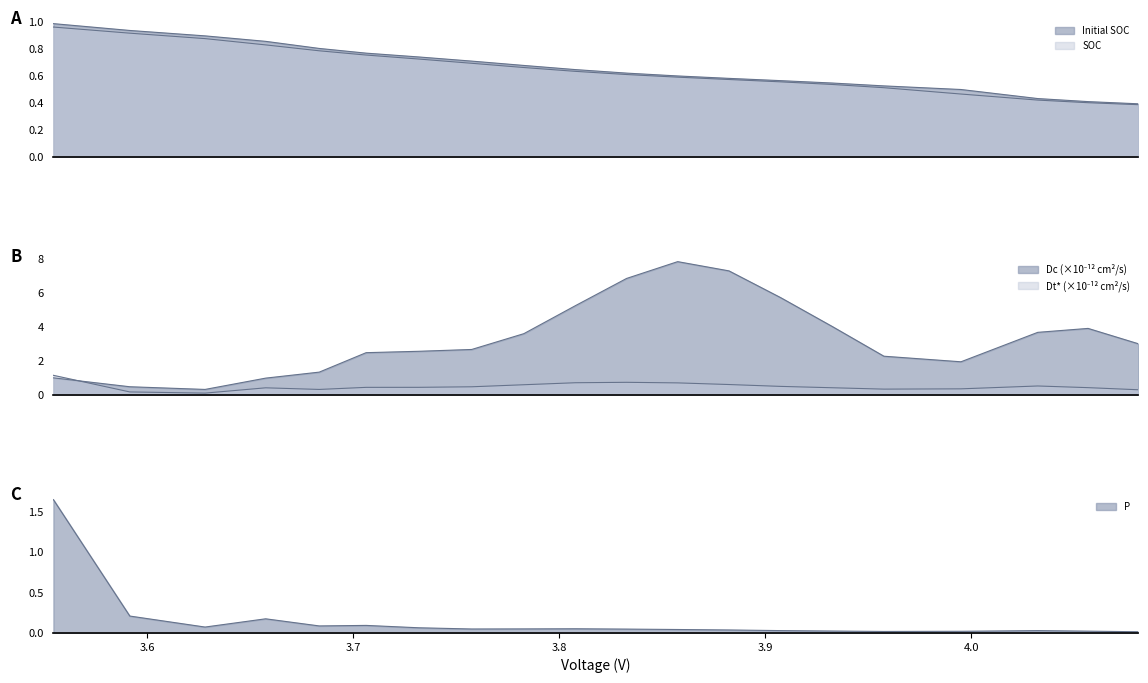

Count the number of categories in the chart.

20